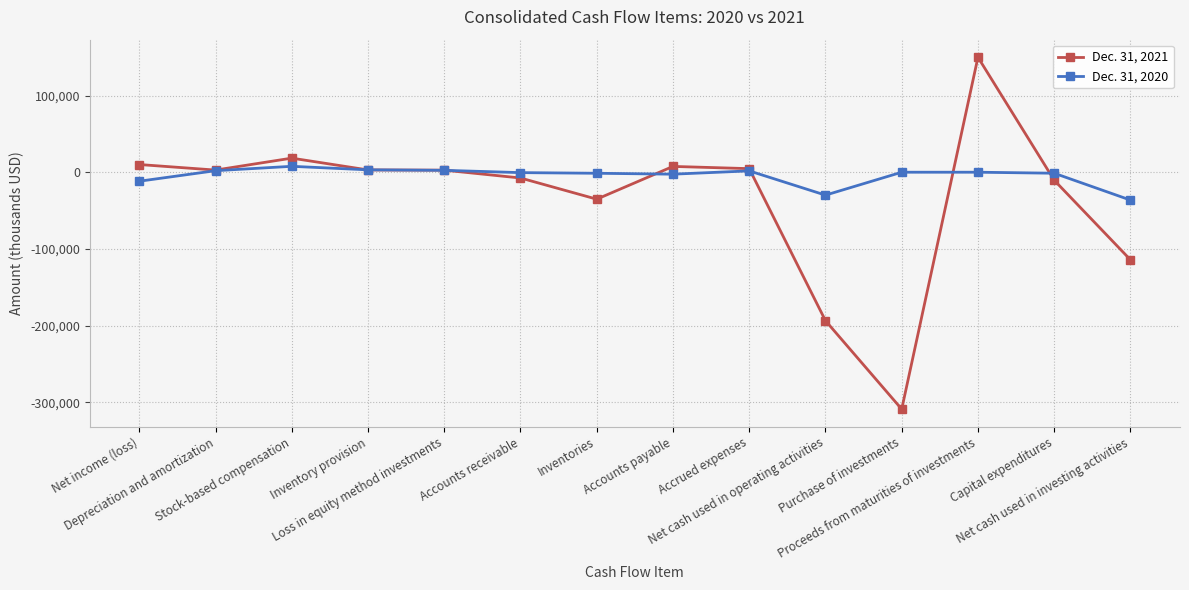

How many data points does each series have?

14